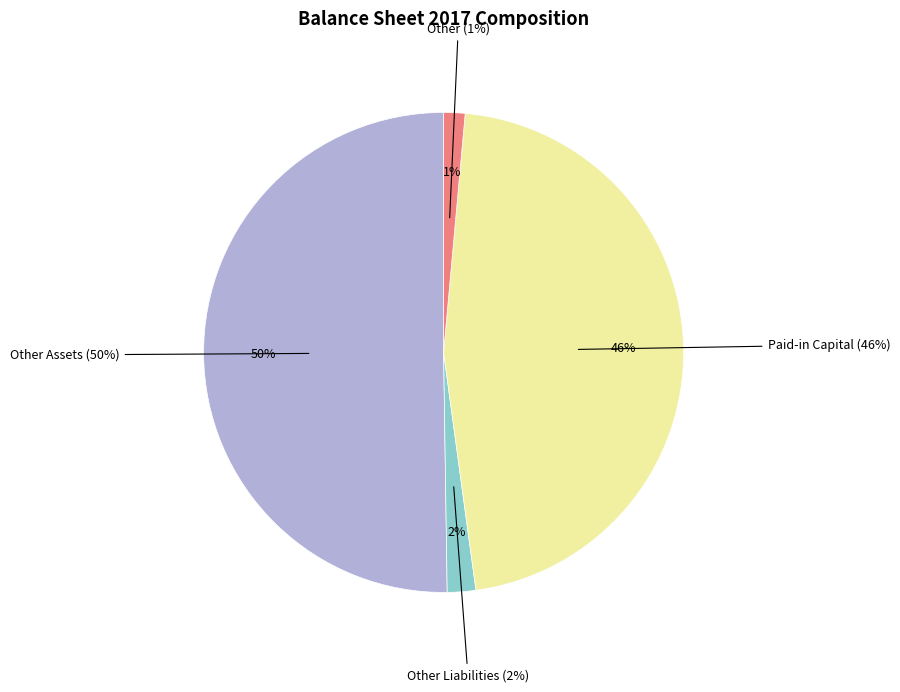

Combined, do Other Assets and Paid-in Capital account for over 50%?

Yes